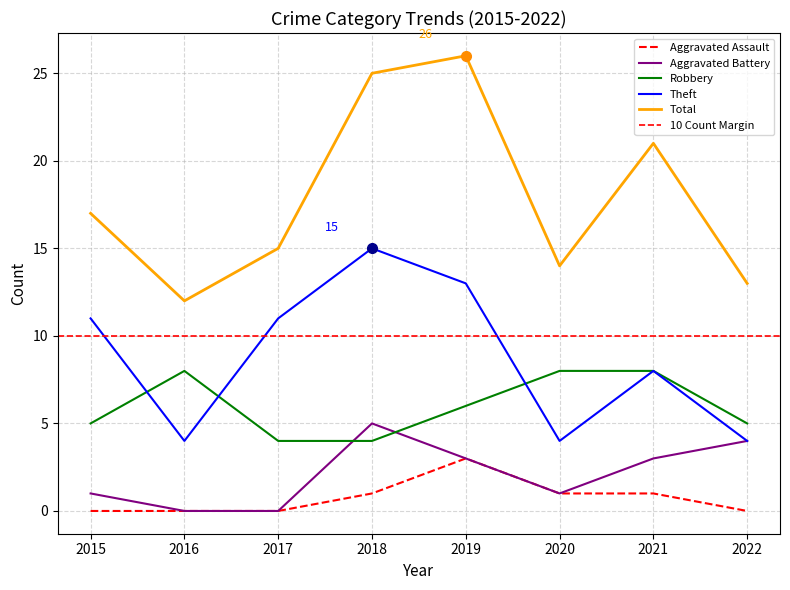

How many positive values does the Aggravated Battery series have?

6